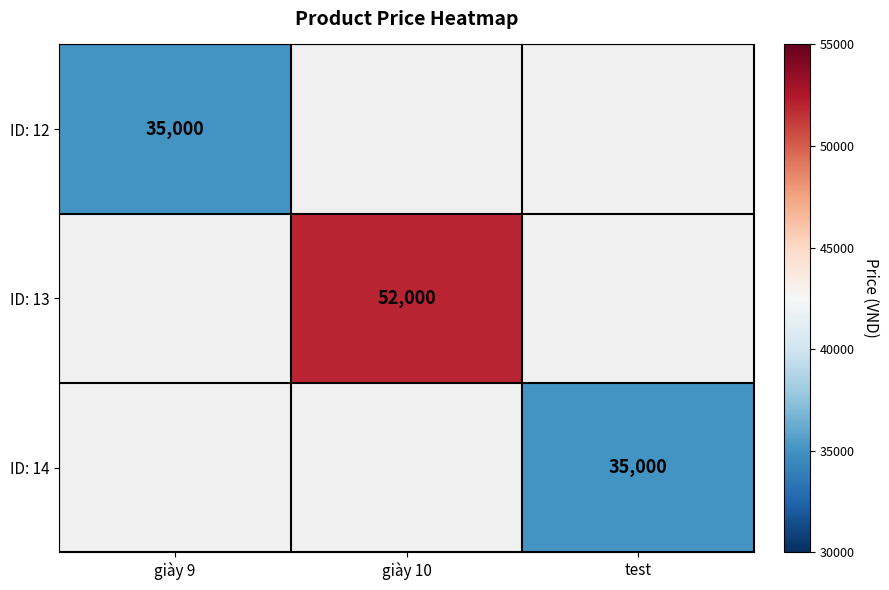

The value of ID: 13 at giày 10 is 76189. True or false?

False